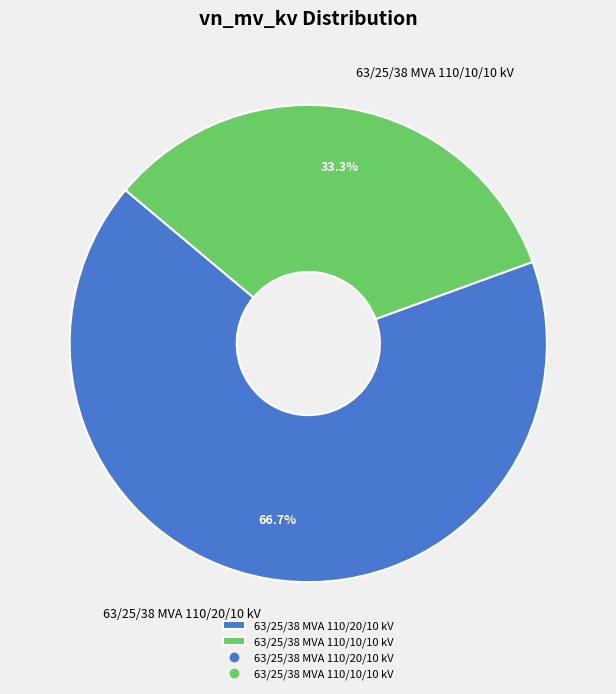

True or false: 63/25/38 MVA 110/10/10 kV accounts for 27% of the total.

False